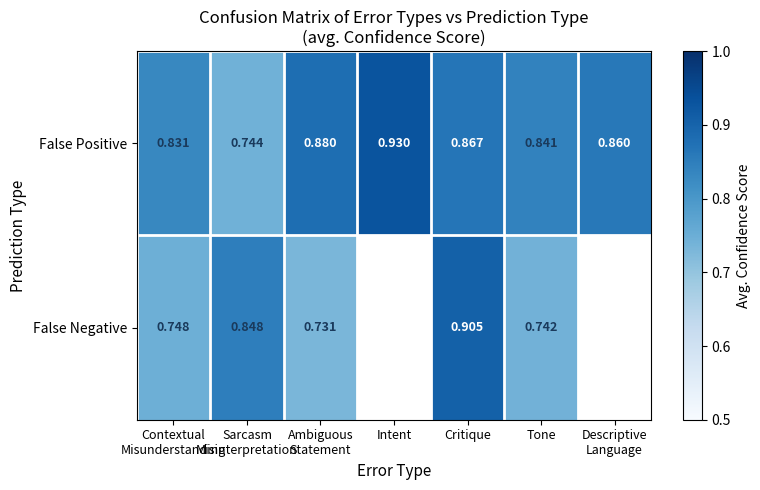

Which category has the highest value in the False Positive series?

Intent